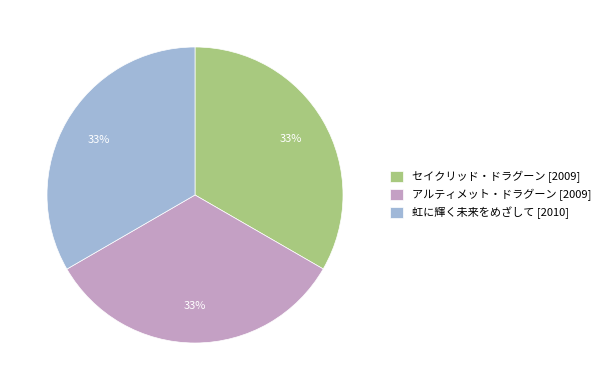

Does any single category account for the majority?

No